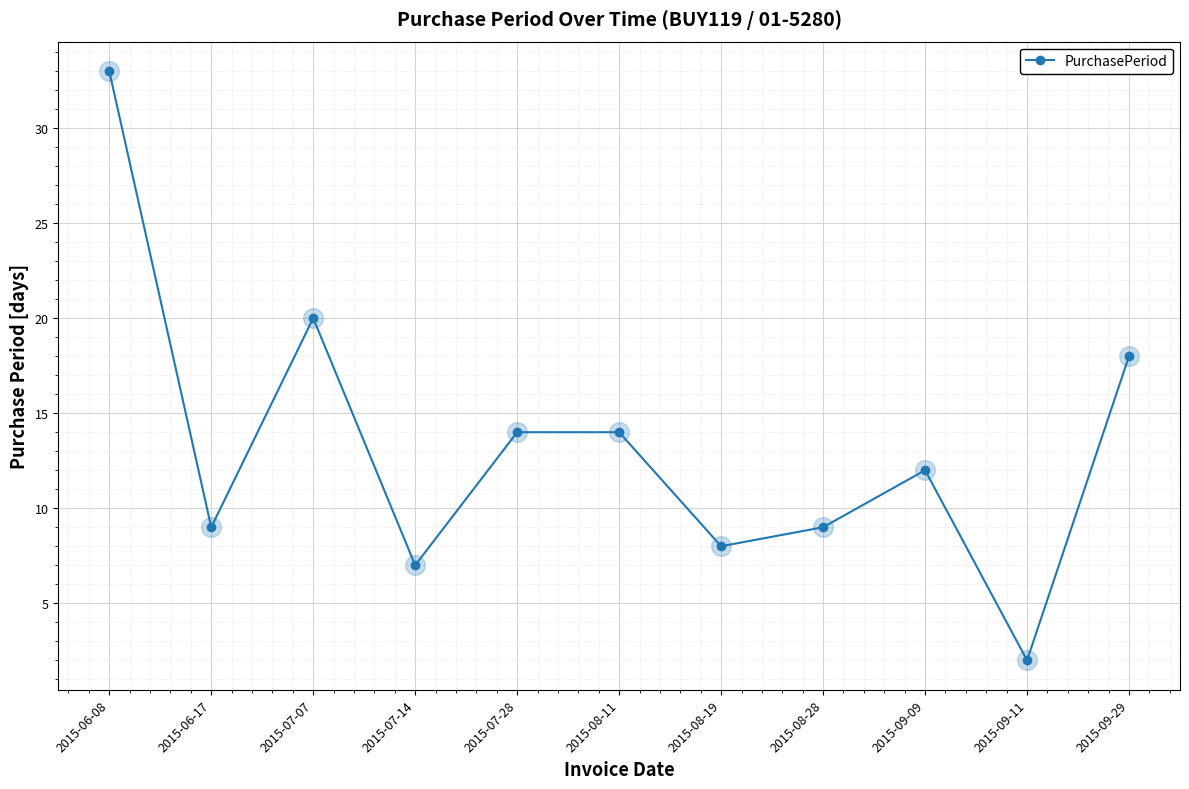

What is the change in value from 2015-07-28 to 2015-09-29?

+4